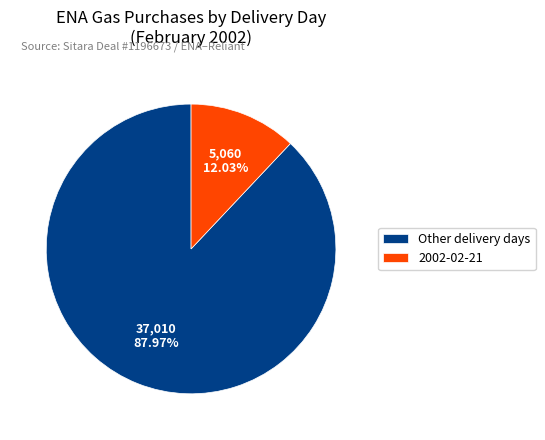

Rank the categories by value from lowest to highest.

2002-02-21, Other delivery days